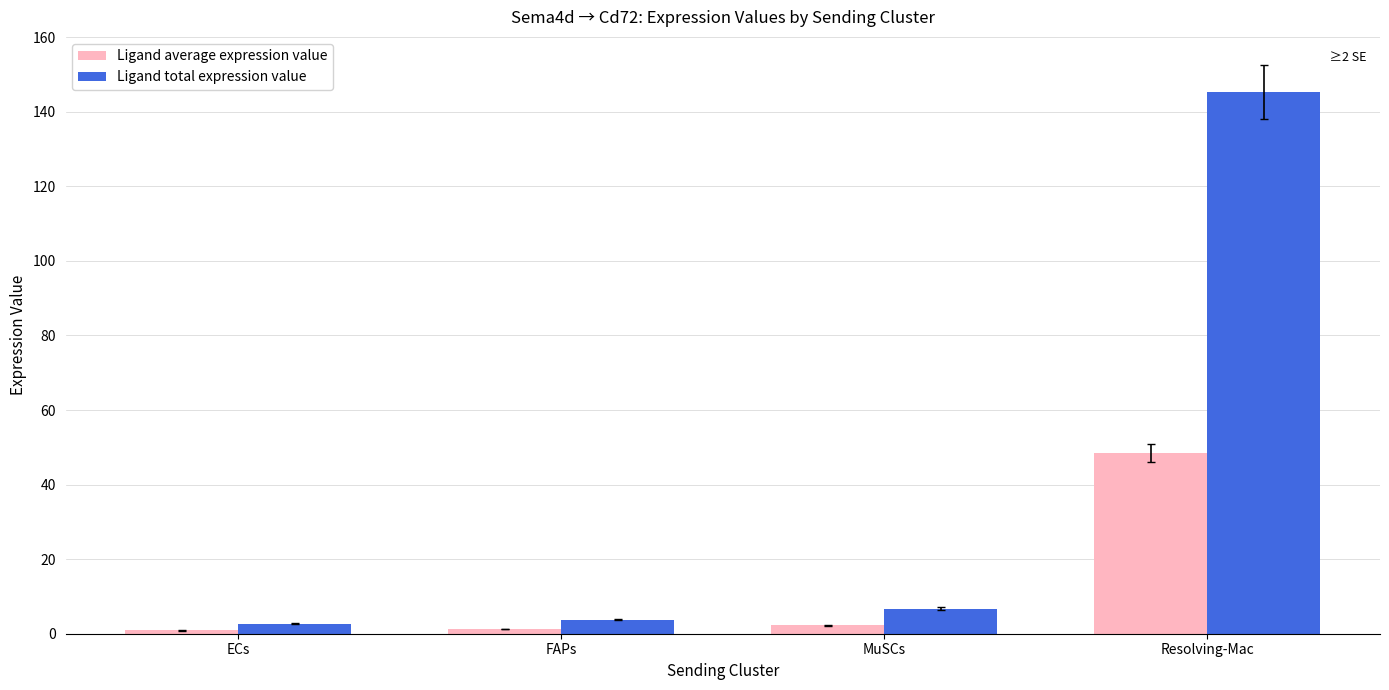

Read the Ligand total expression value value at FAPs.

3.8